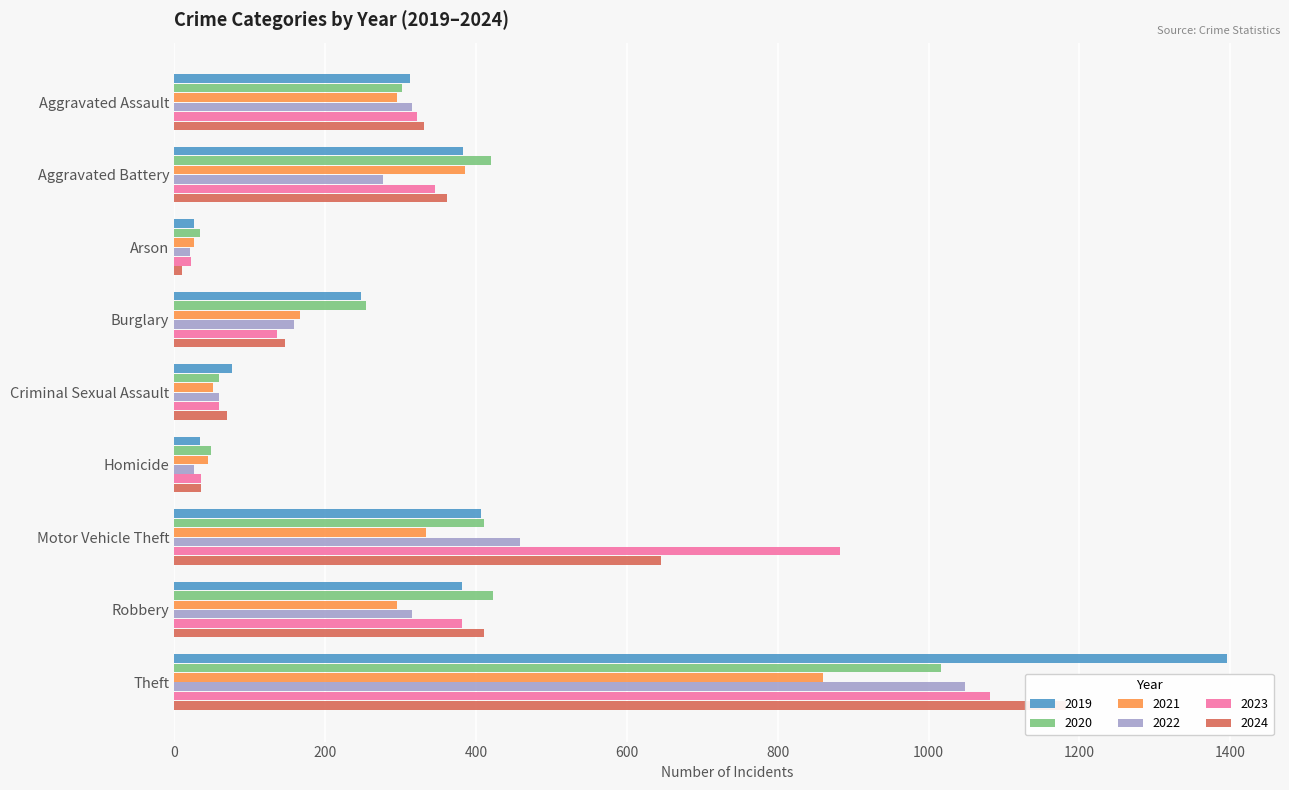

What is the label of the 3rd bar from the right?

Motor Vehicle Theft